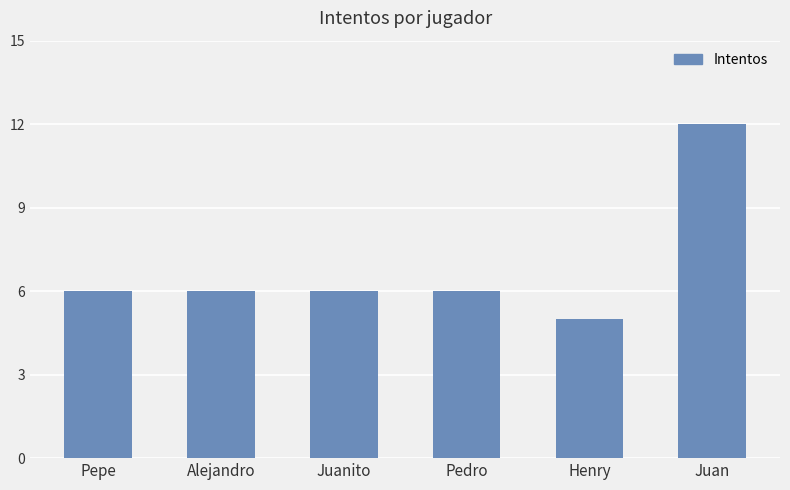

What is the sum of the values at Pedro and Alejandro?

12